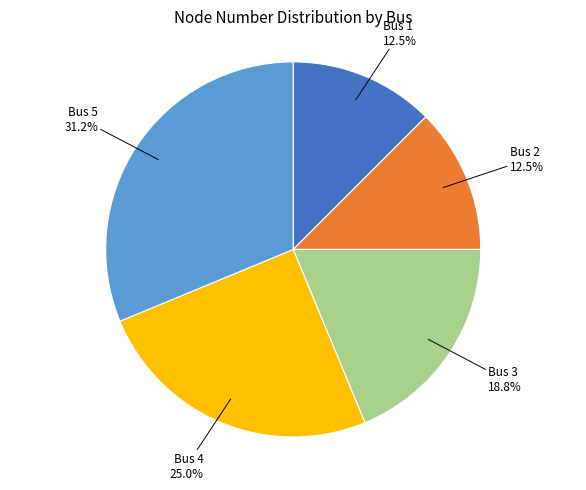

Is there any slice that represents more than half of the pie?

No